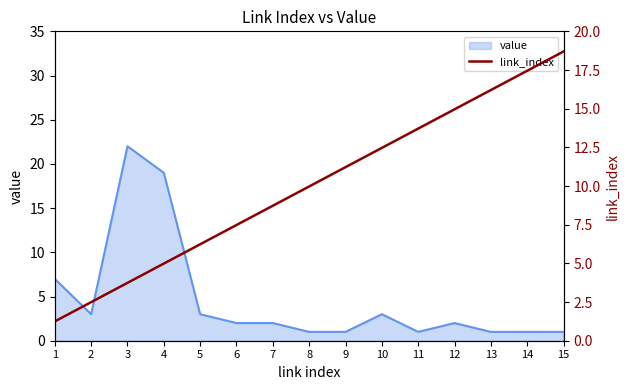

True or false: value has a value of 2 at 6.

True